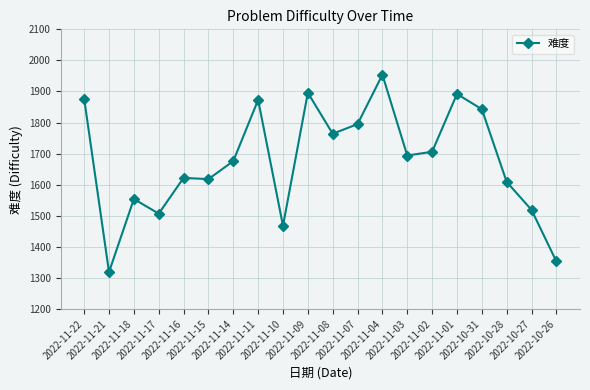

What is the difference between the second highest and second lowest values?

543